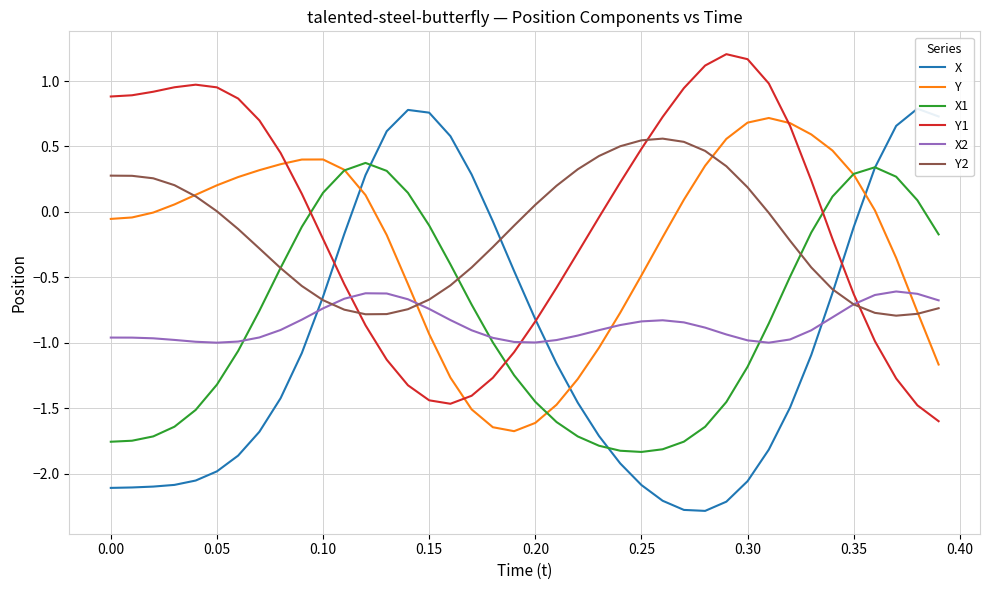

True or false: Y2 has a value of 0.8 at 0.25.

False